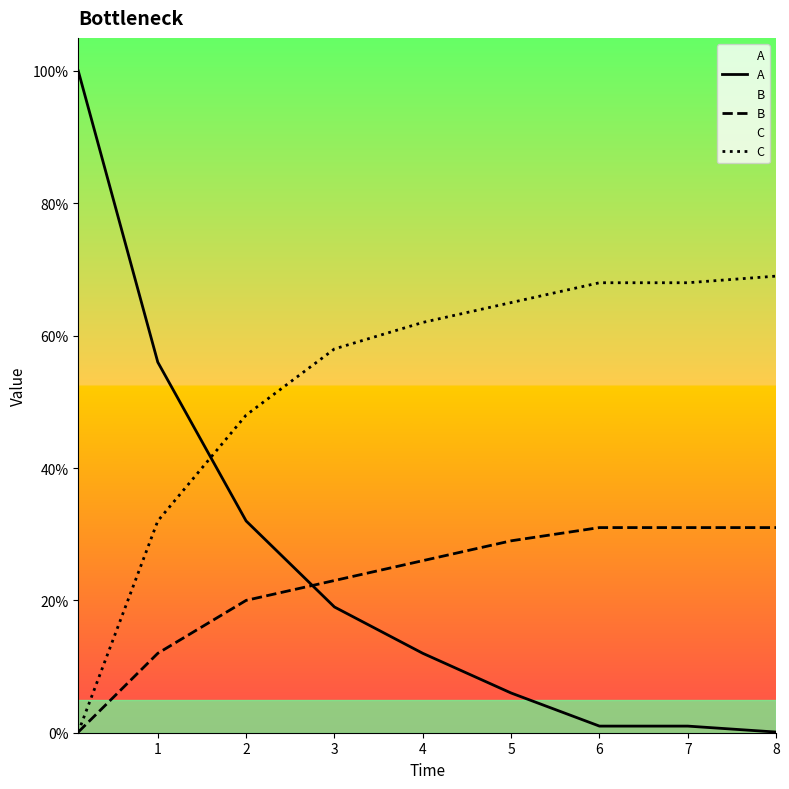

How many data points in C are less than 62?

4